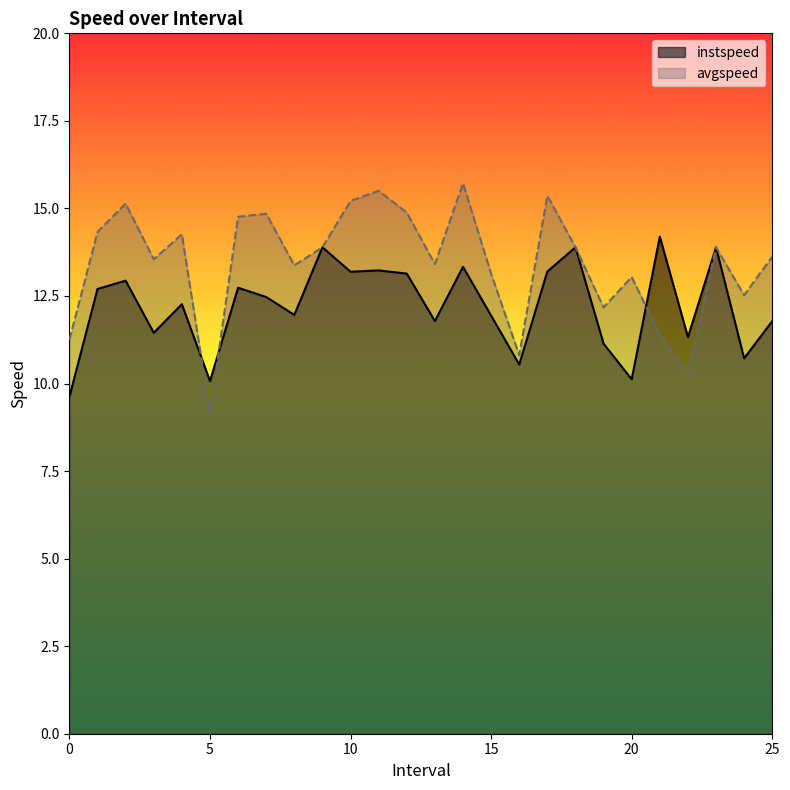

Does the chart display data point markers on the line(s)?

No